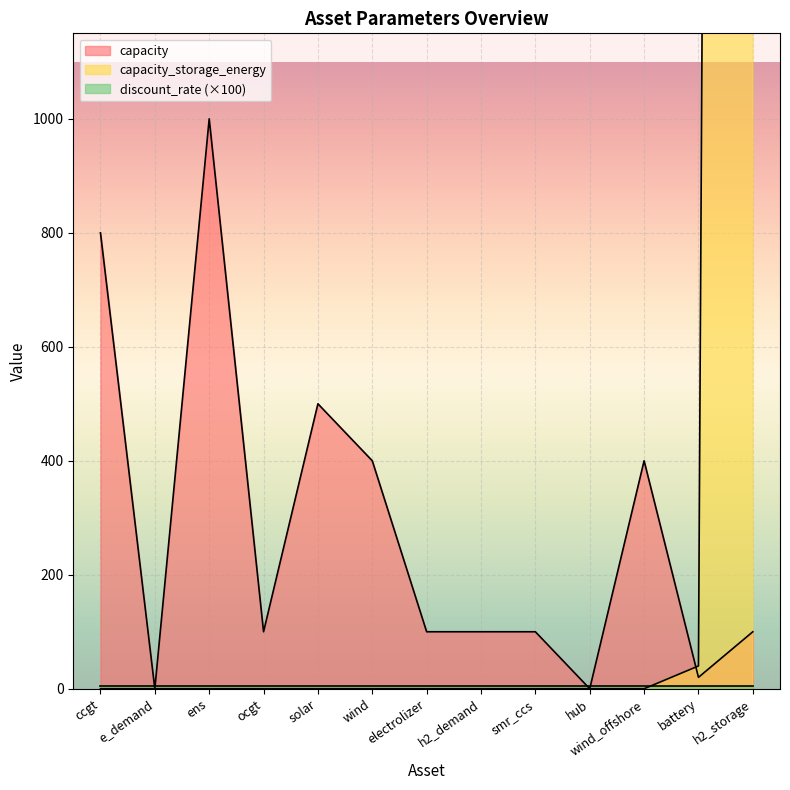

Count the number of categories in the chart.

13